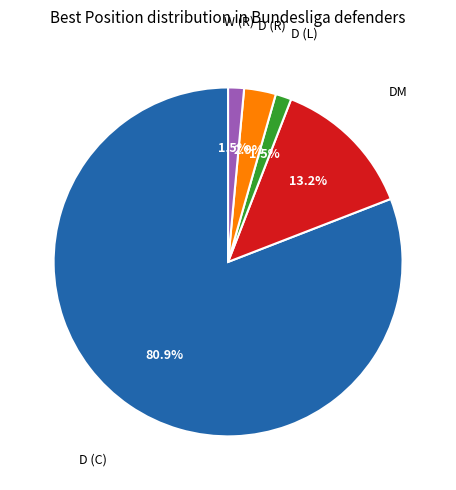

Does any single category account for the majority?

Yes